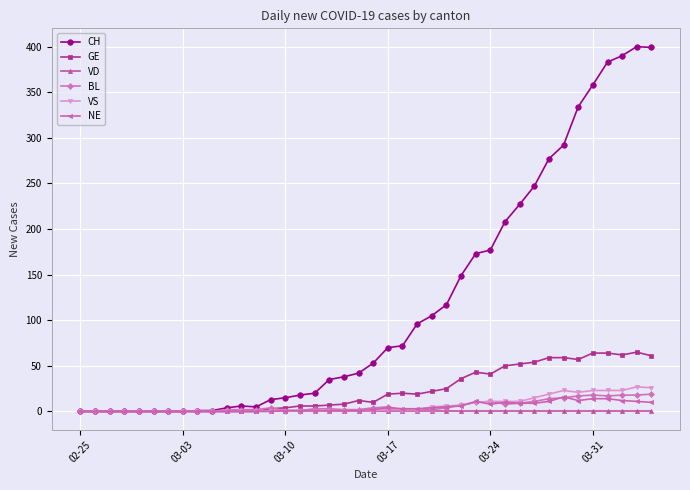

What is the maximum value shown in the chart?

400